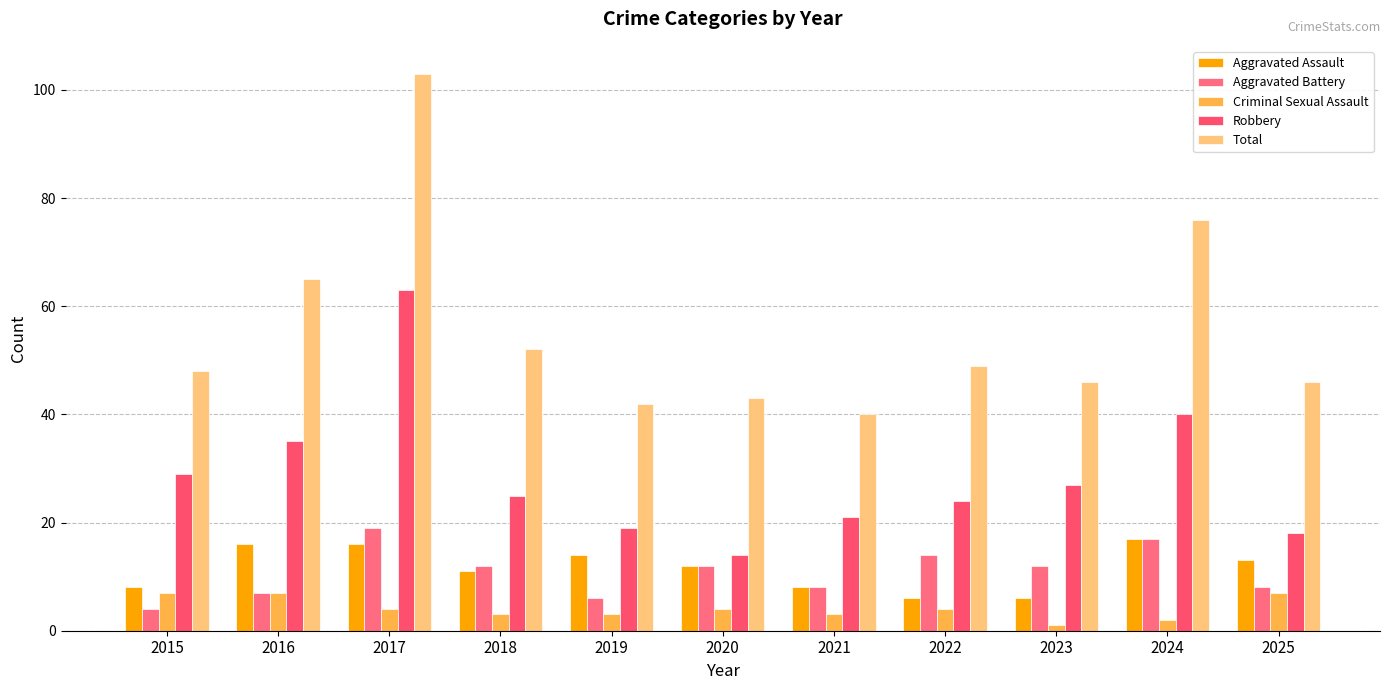

Is it true that Total equals 36 at 2016?

False